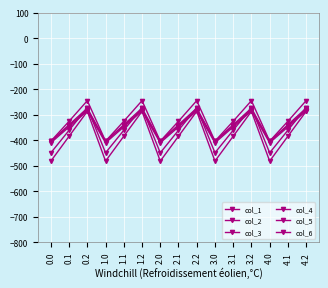

How many lines are shown in the chart?

6